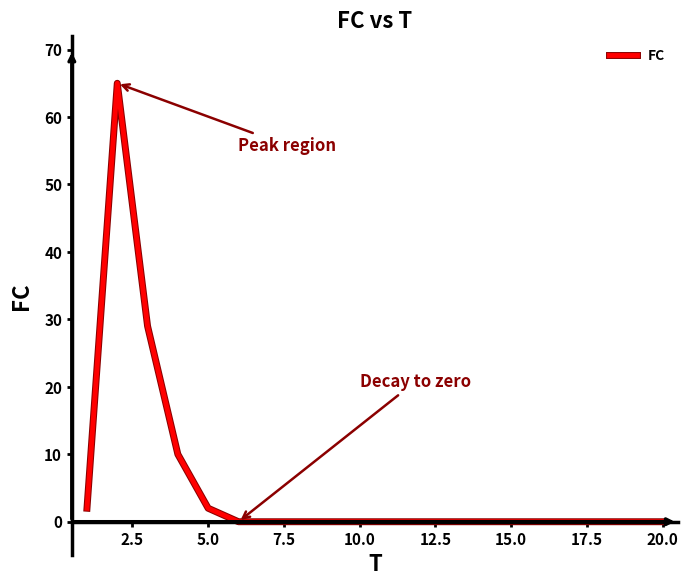

What is the maximum value shown in the chart?

65